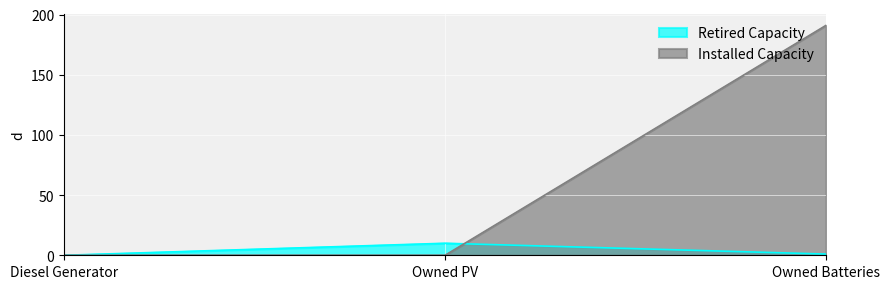

At which label is Retired Capacity closest to 5?

Owned Batteries